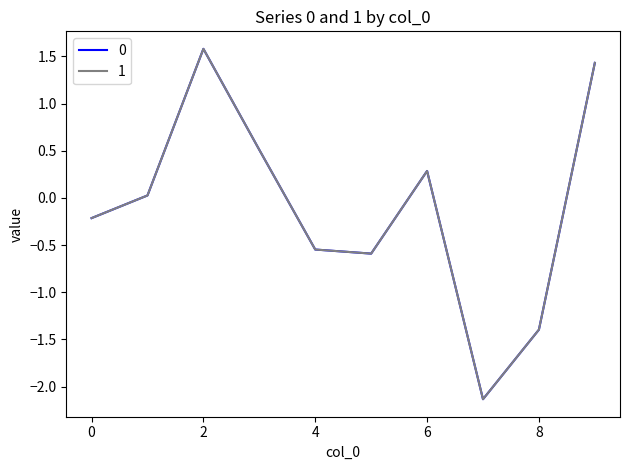

What is the greatest value displayed?

1.6